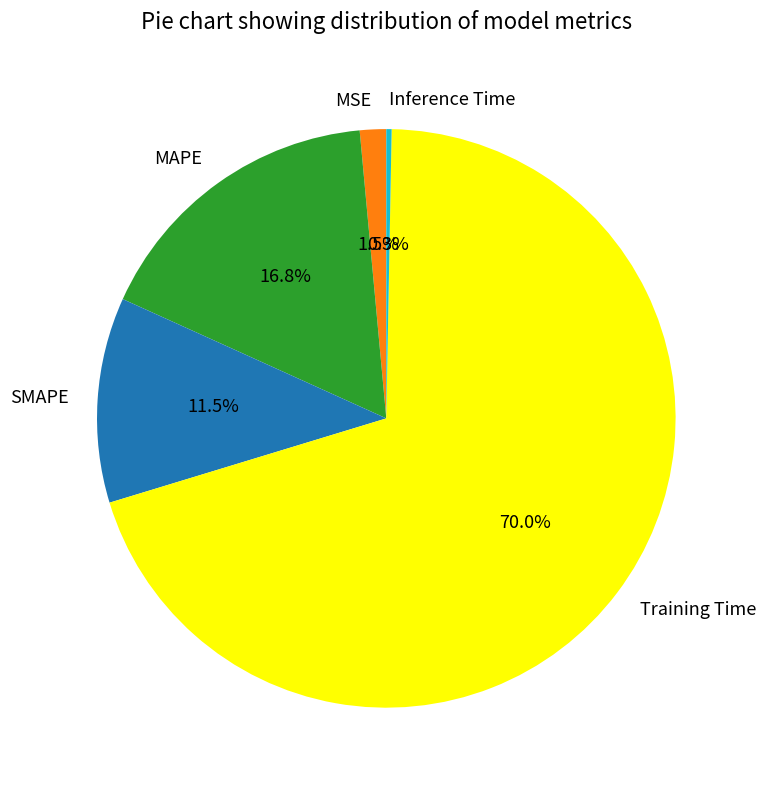

How many slices are in this pie chart?

5